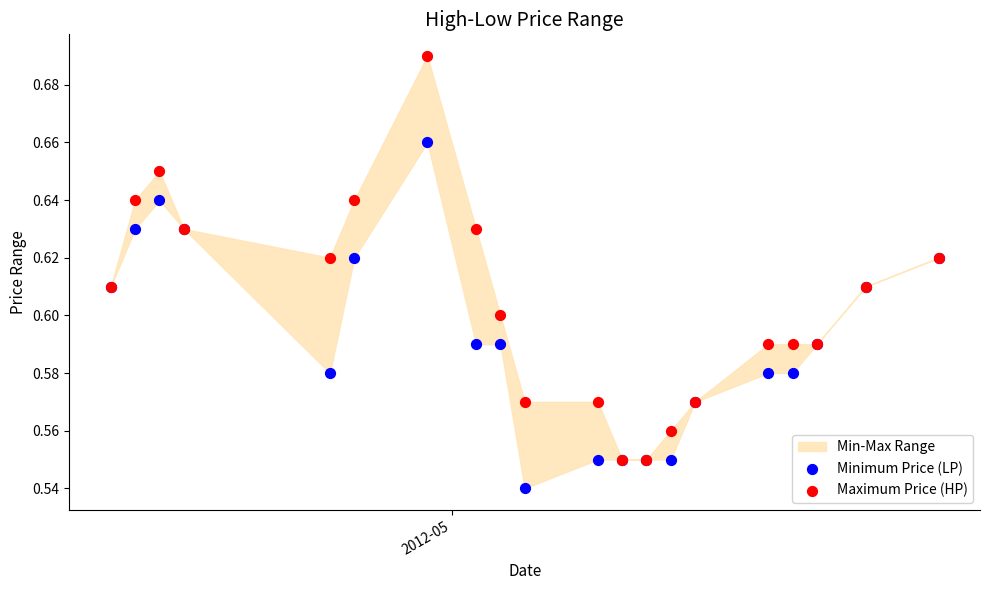

Which series contains the highest Y value?

Maximum Price (HP)